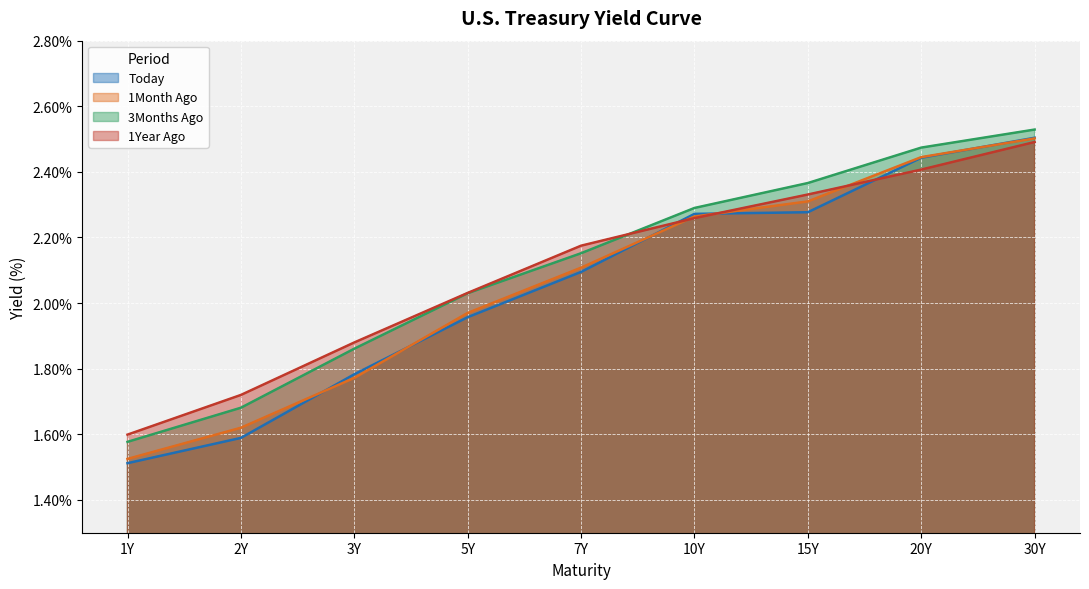

What is the label of the 8th point from the right?

2Y